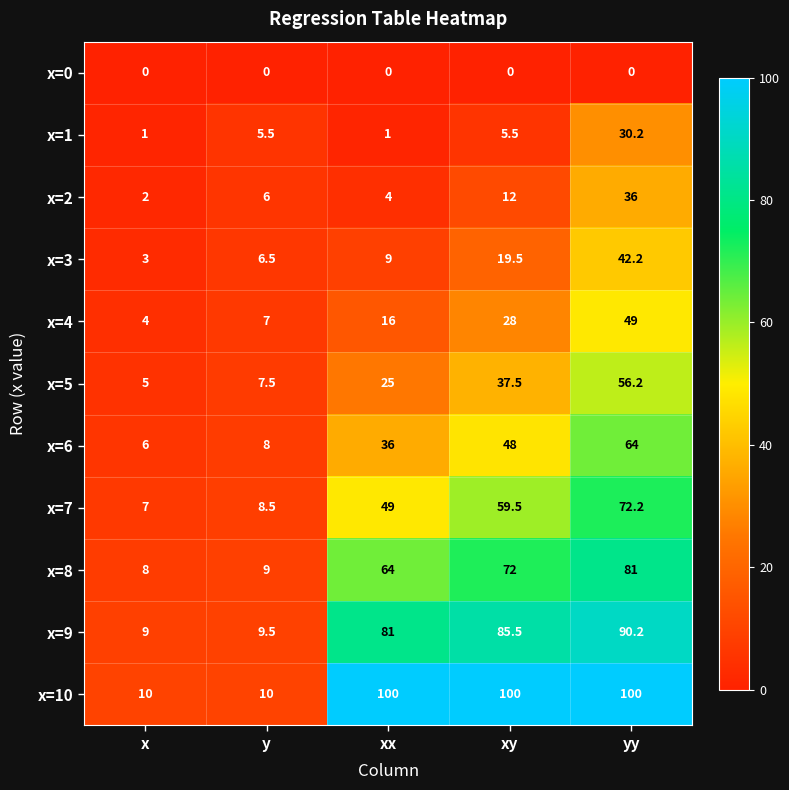

What is the maximum value shown in the chart?

100.0